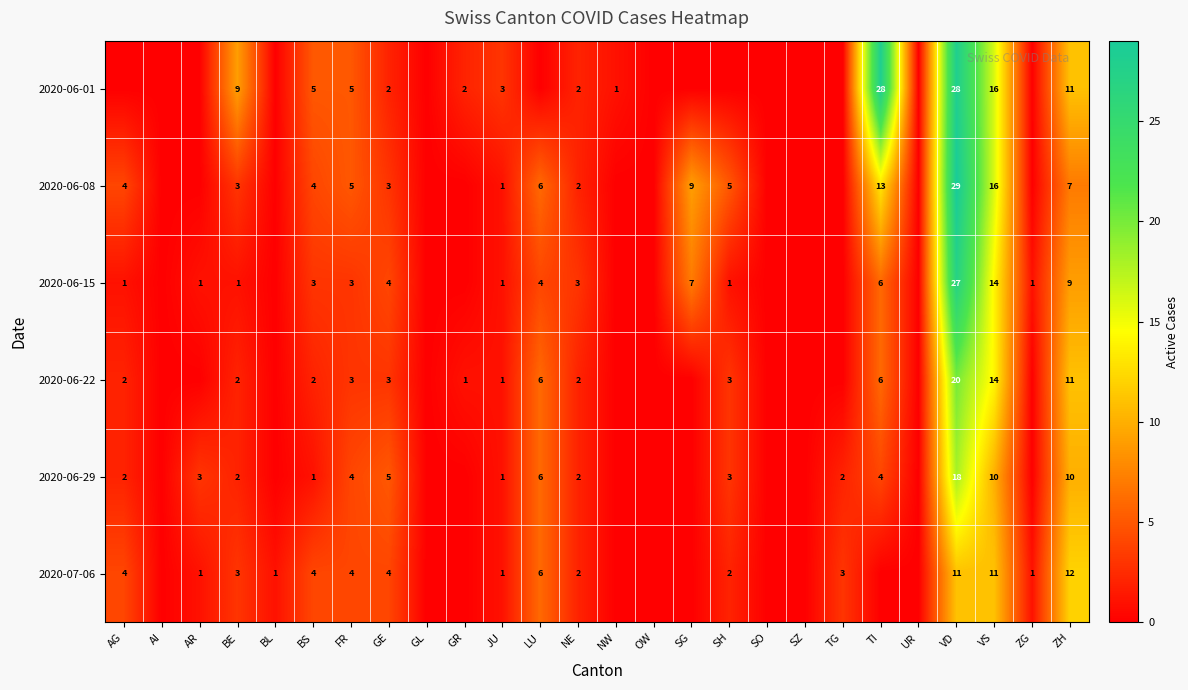

Which has a higher value, SZ or GL?

SZ